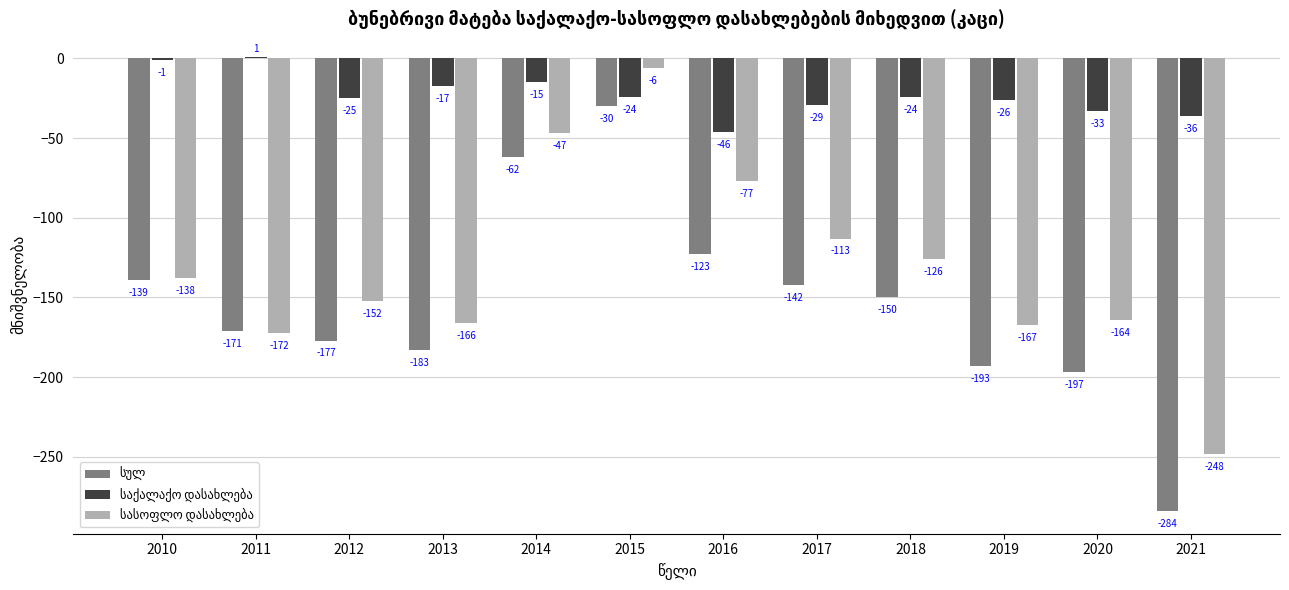

What is the total value across all series at 2017?

-284